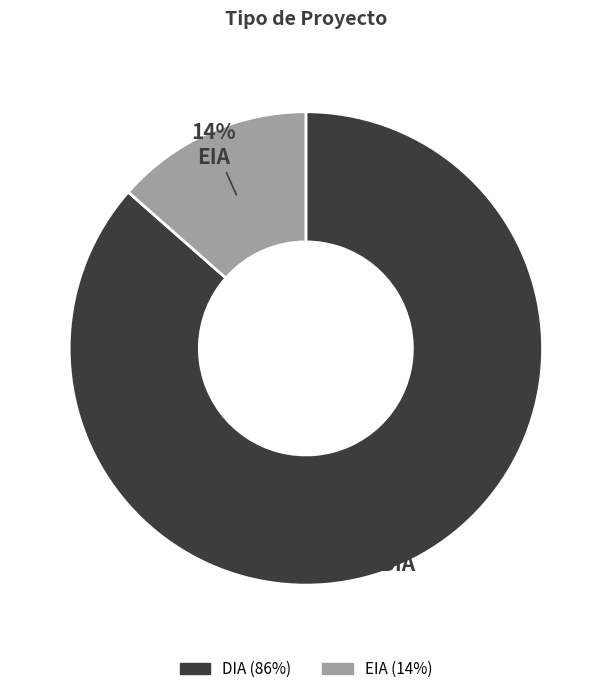

To the nearest percent, what is the average slice percentage?

50%